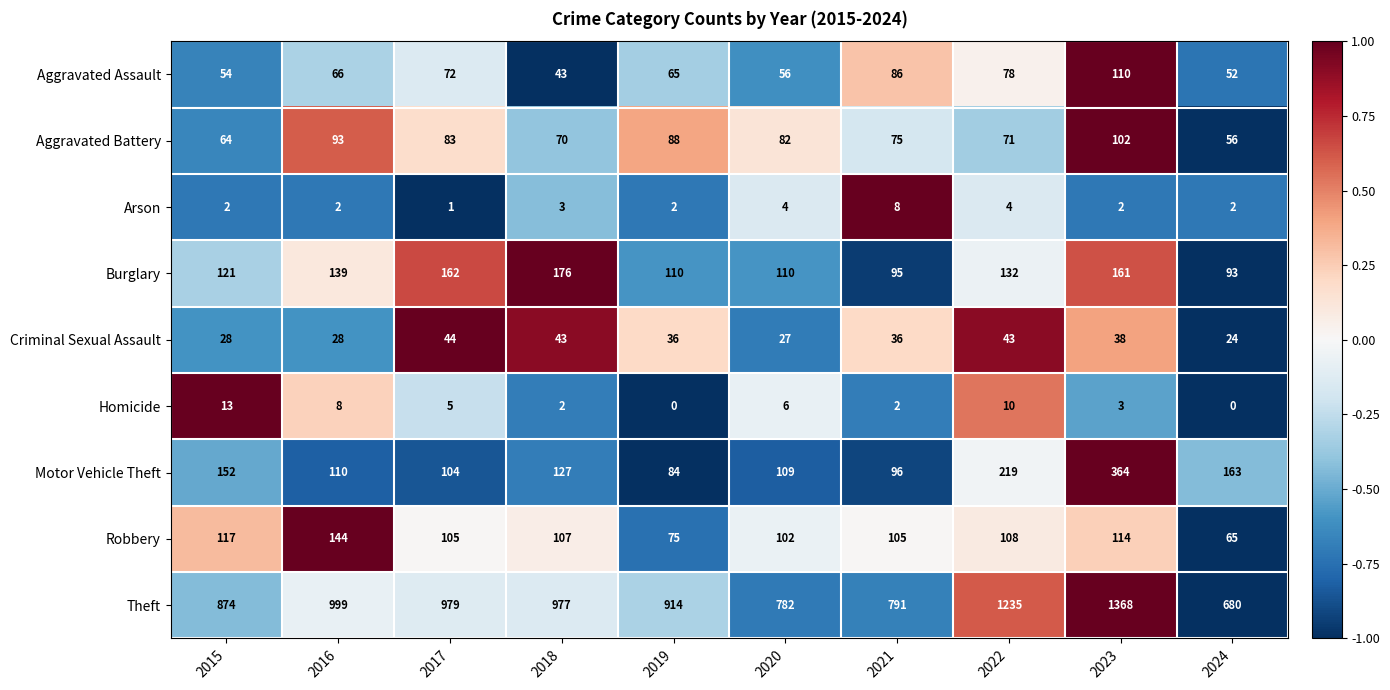

At which label is Aggravated Battery closest to 79?

2020